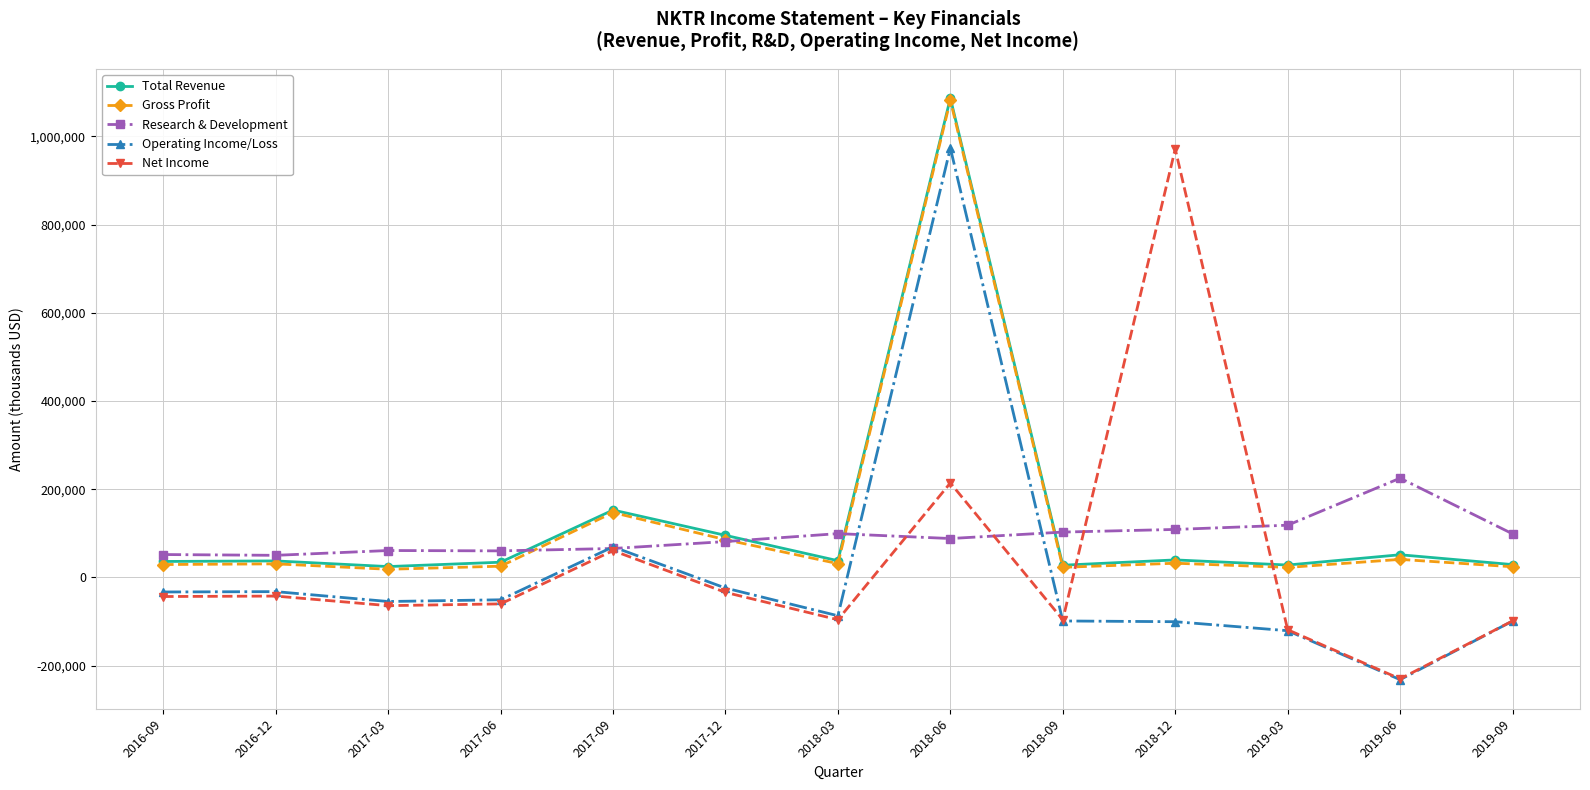

What is the highest value of the Research & Development series?

225100